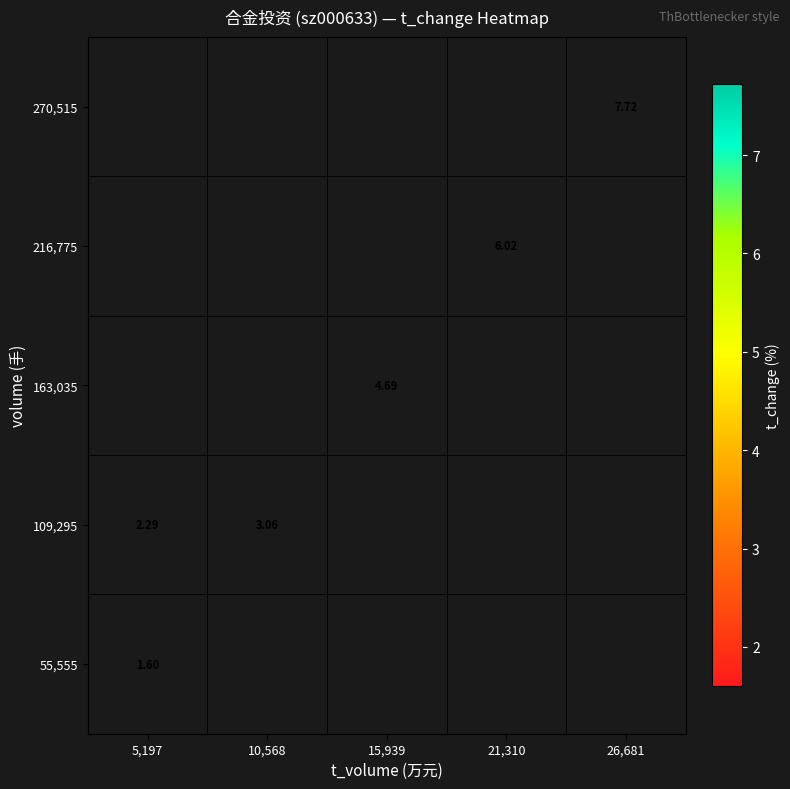

List the labels in order of 55,555 value, smallest first.

5,197, 10,568, 15,939, 21,310, 26,681